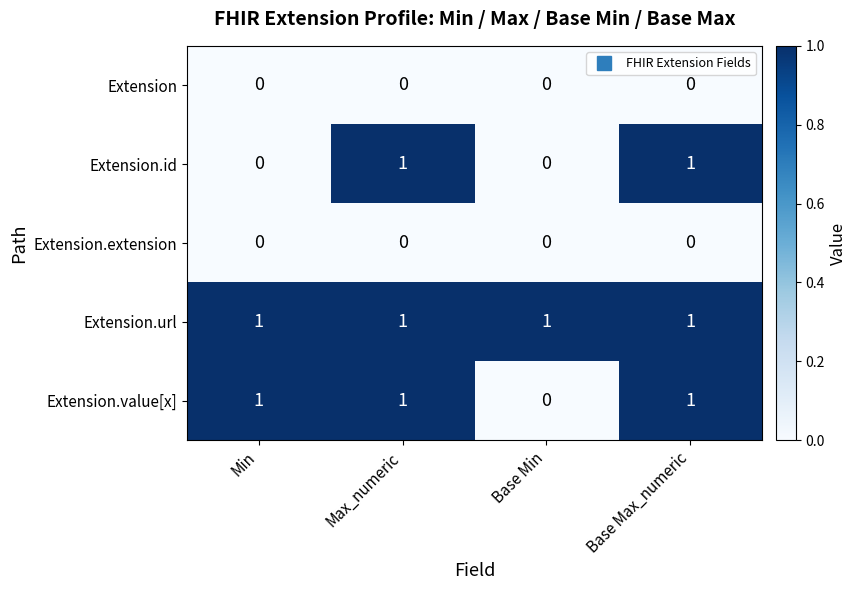

True or false: Extension has a value of 0 at Base Max_numeric.

True